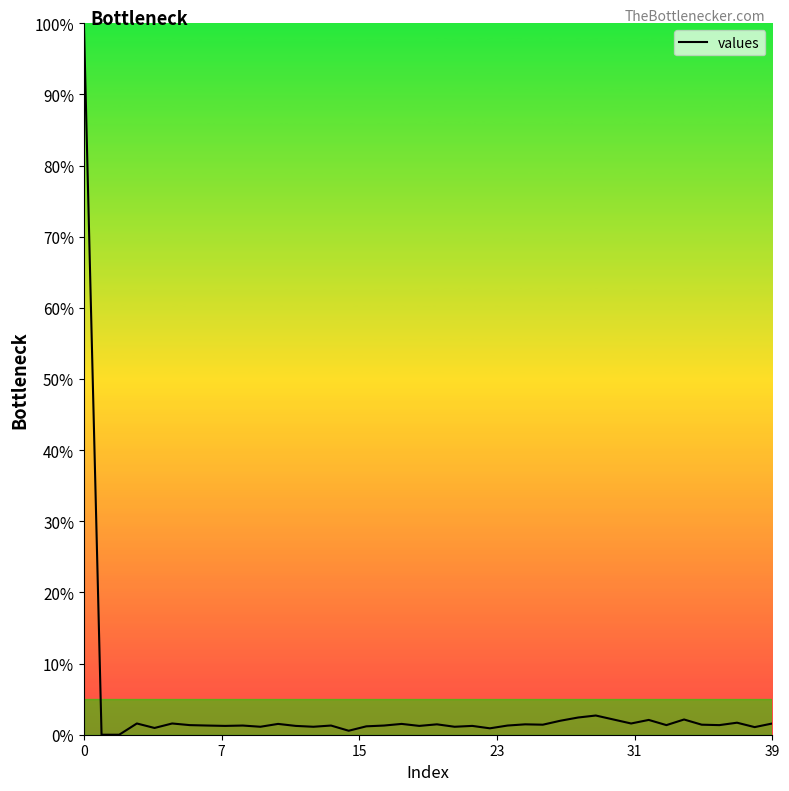

What is the greatest value displayed?

100.0